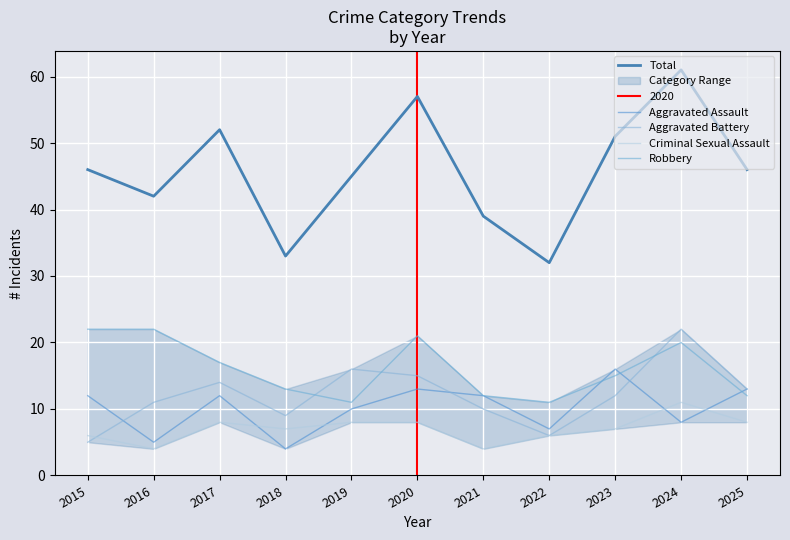

How many distinct data groups are displayed?

5